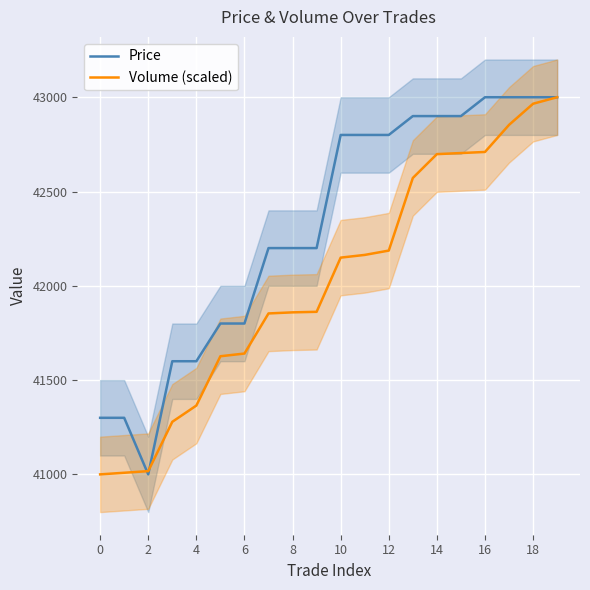

True or false: Volume (scaled) and Price intersect in this chart.

True